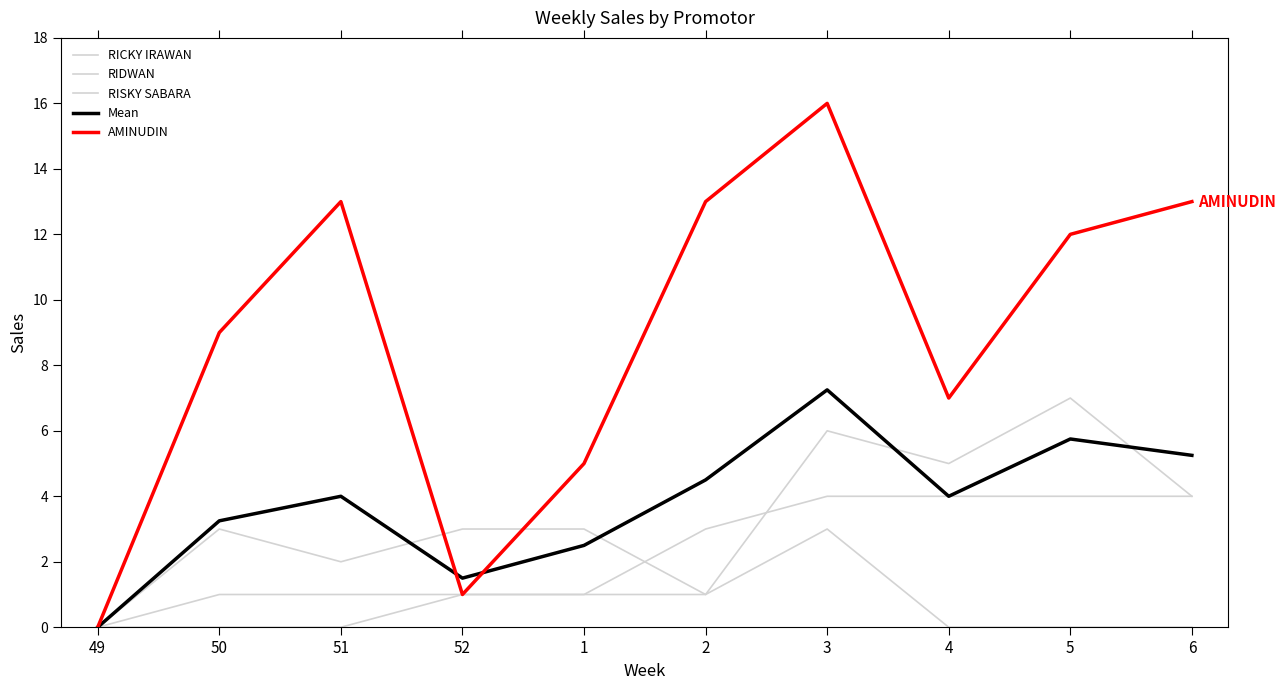

What is the difference between the maximum and minimum values in the Mean series?

7.2